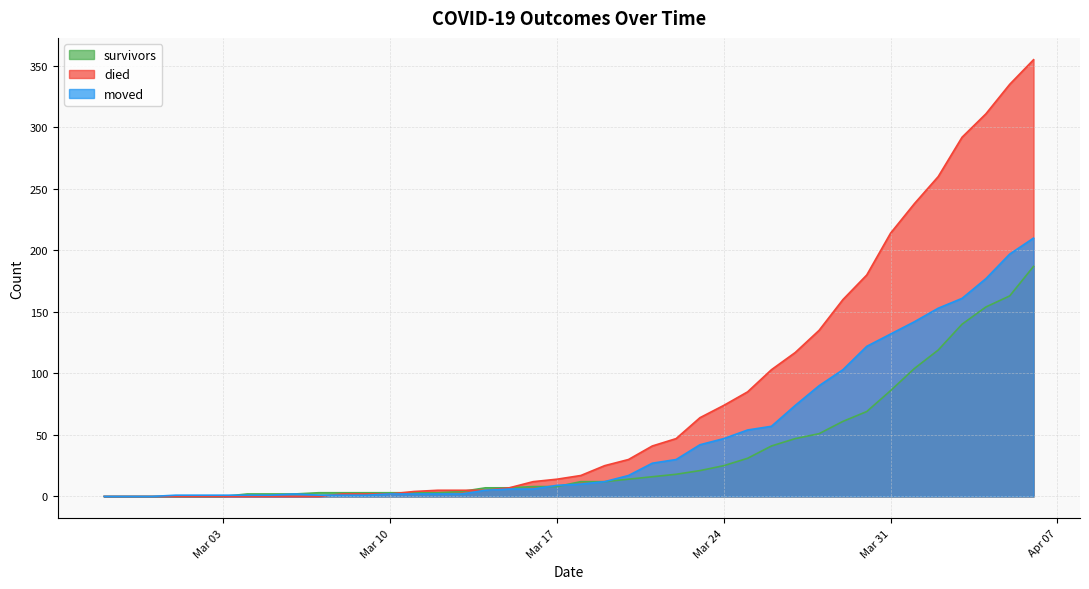

What is the average value of the survivors series?

36